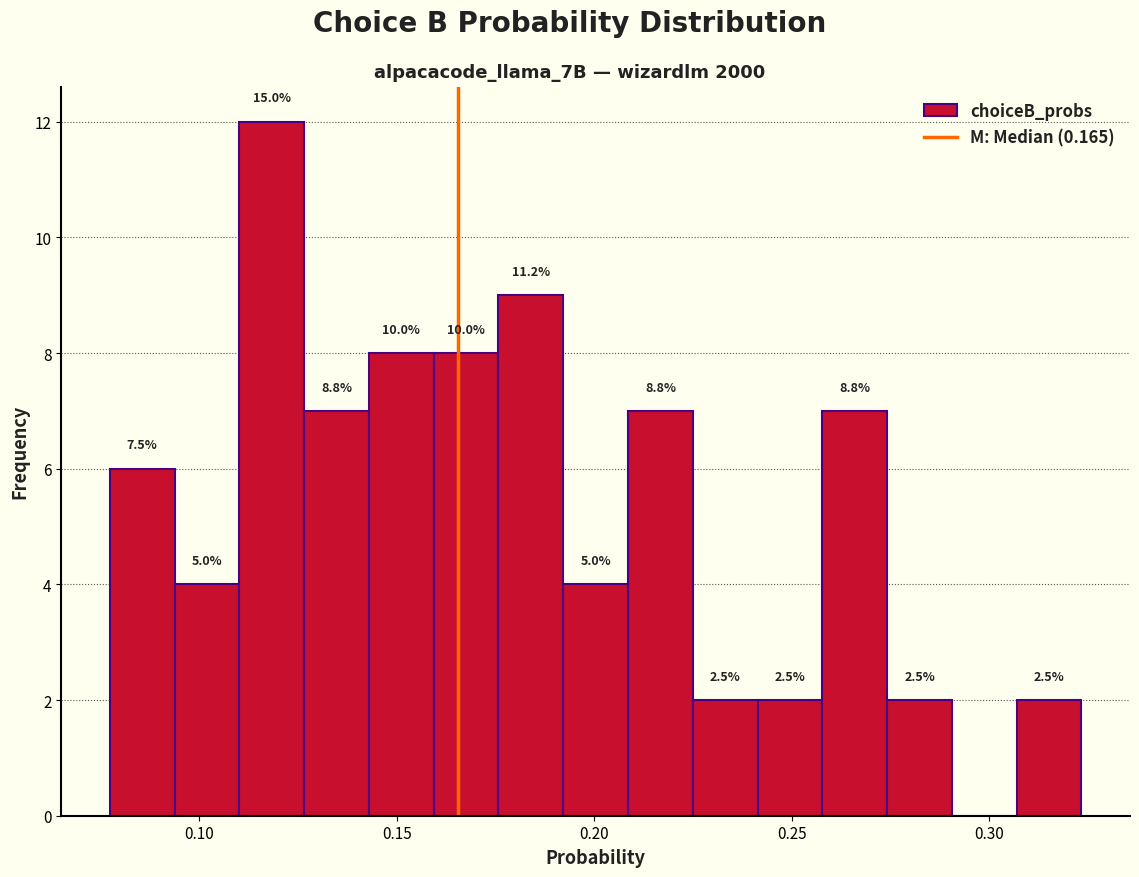

Read against the x-axis, roughly where is the centre of the tallest bar?

0.120